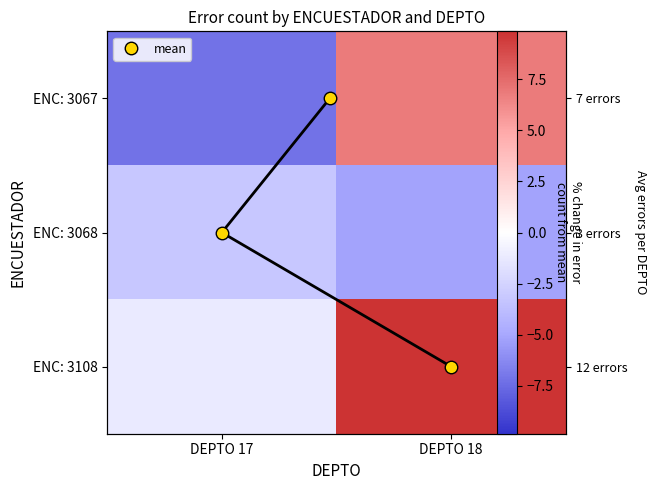

What is the maximum value shown in the chart?

9.8